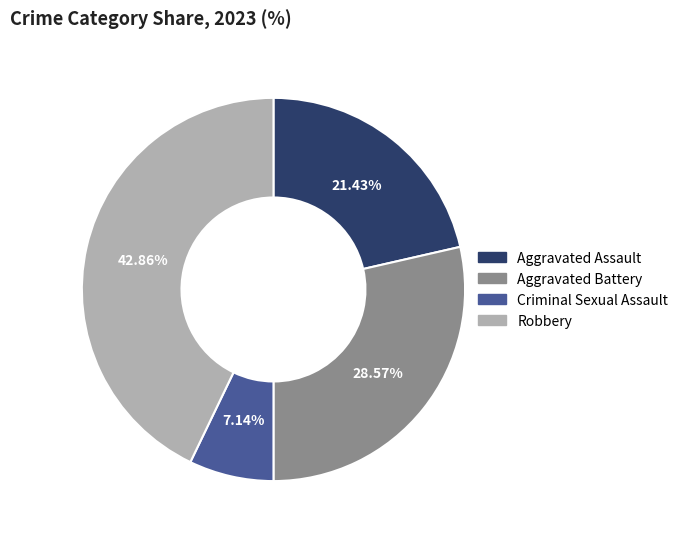

Is it true that Robbery is 43% of the pie?

True